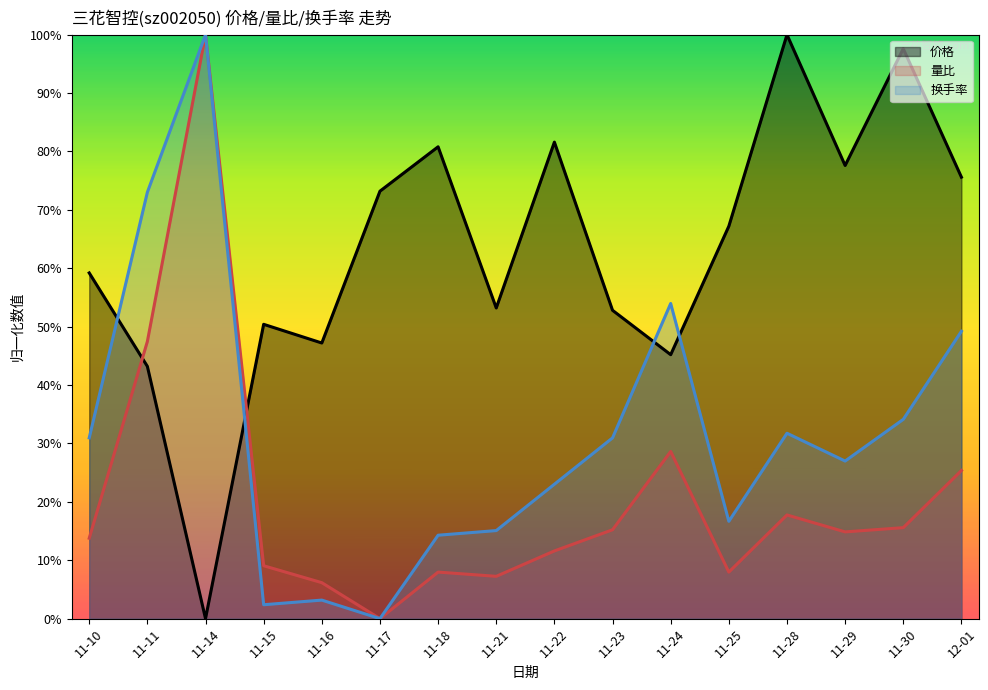

True or false: 量比 and 换手率 intersect in this chart.

False